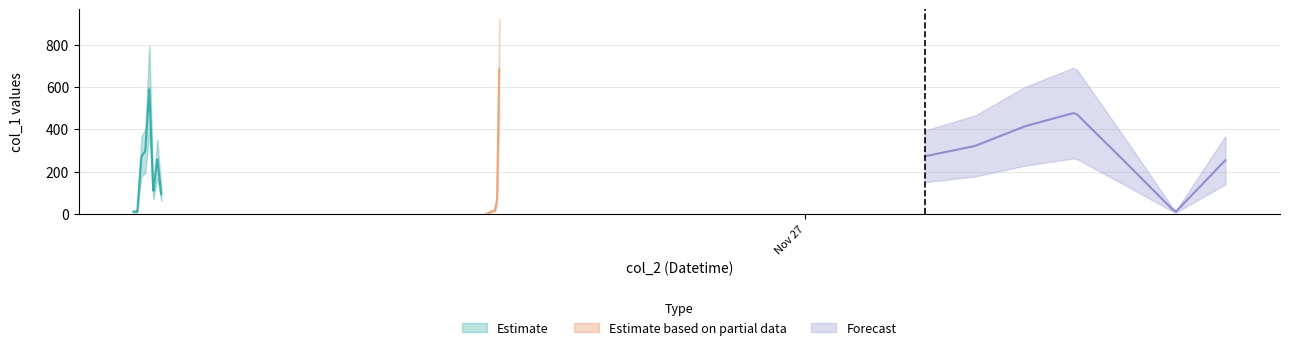

Does the chart have visible grid lines?

Yes